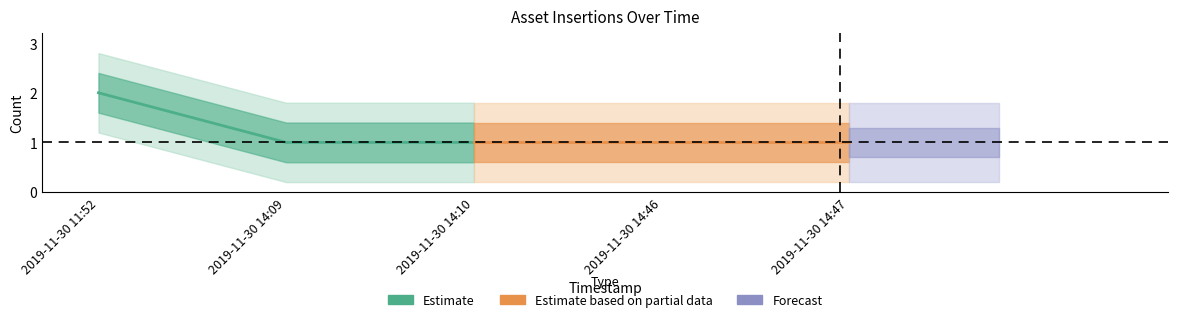

How many lines are shown in the chart?

1